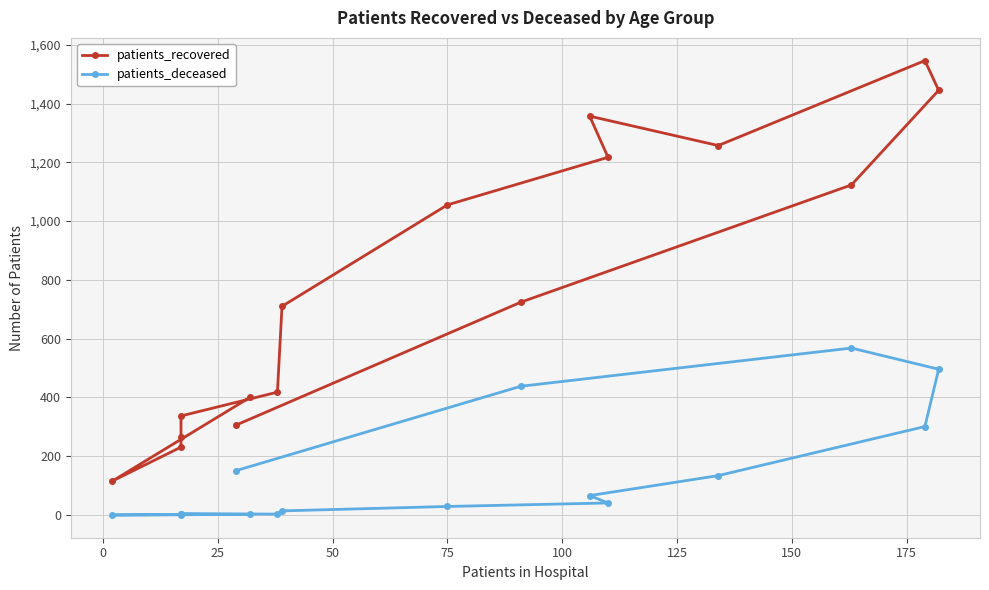

True or false: patients_deceased and patients_recovered intersect in this chart.

False